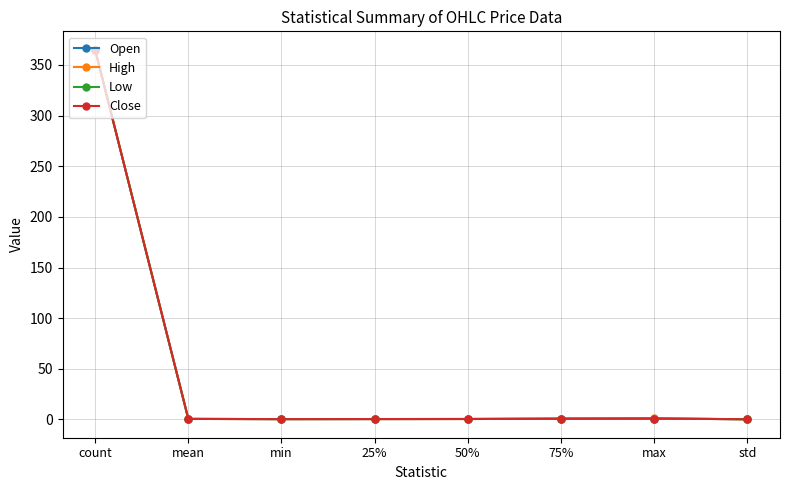

What is the label of the 7th point from the left?

max